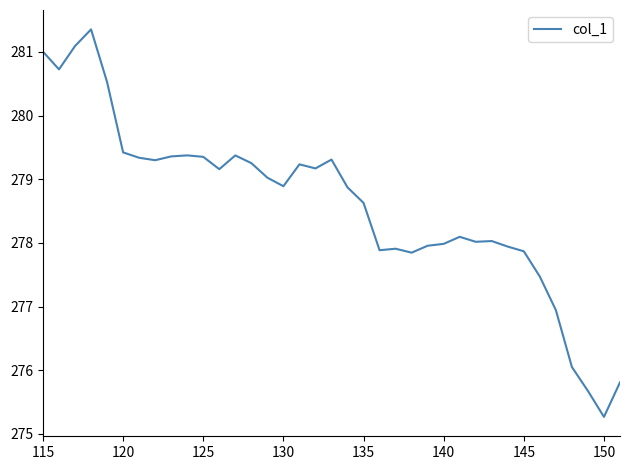

What is the difference between the maximum and minimum values?

6.1